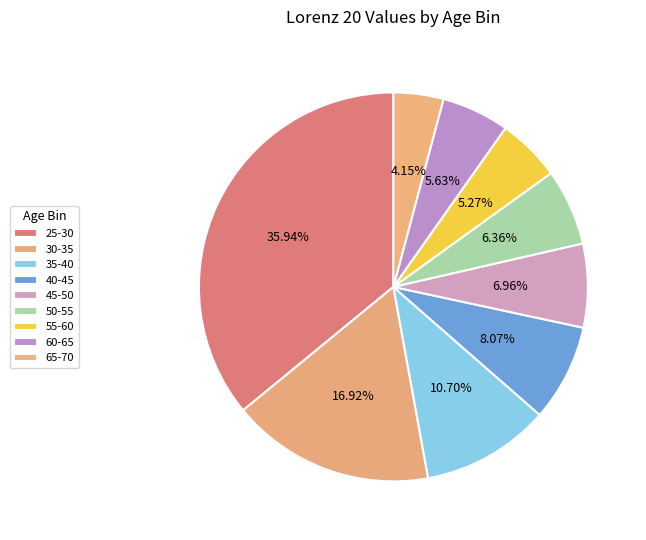

What percentage is the 45-50 slice, to the nearest percent?

7%